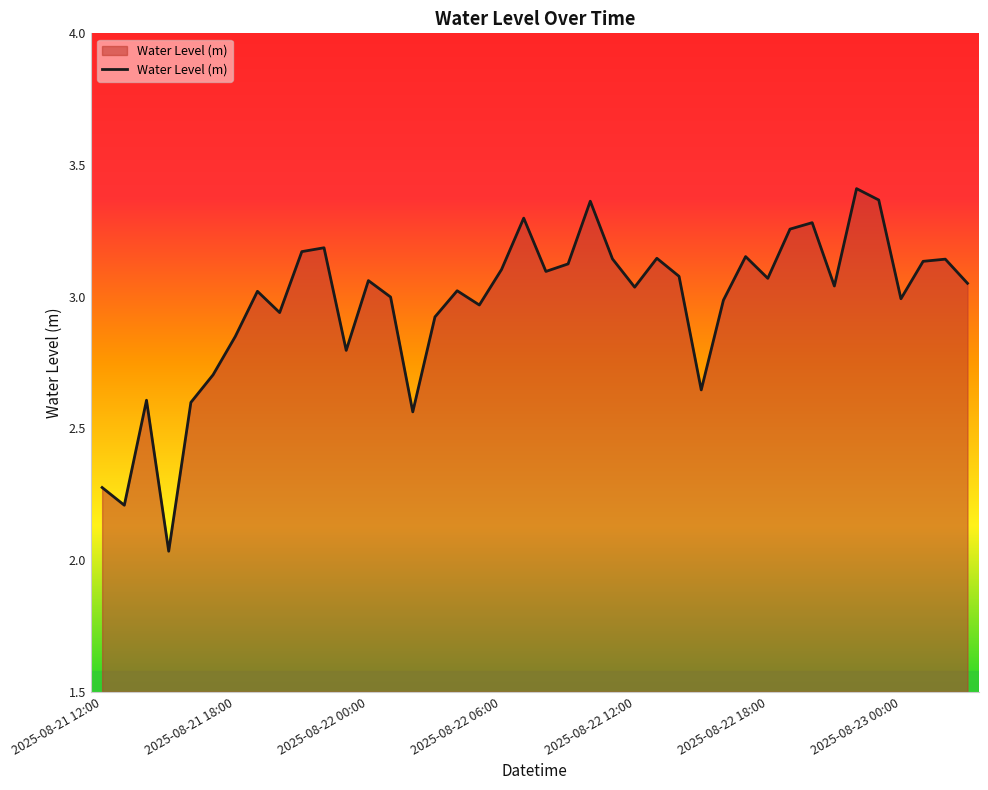

How many lines are shown in the chart?

1